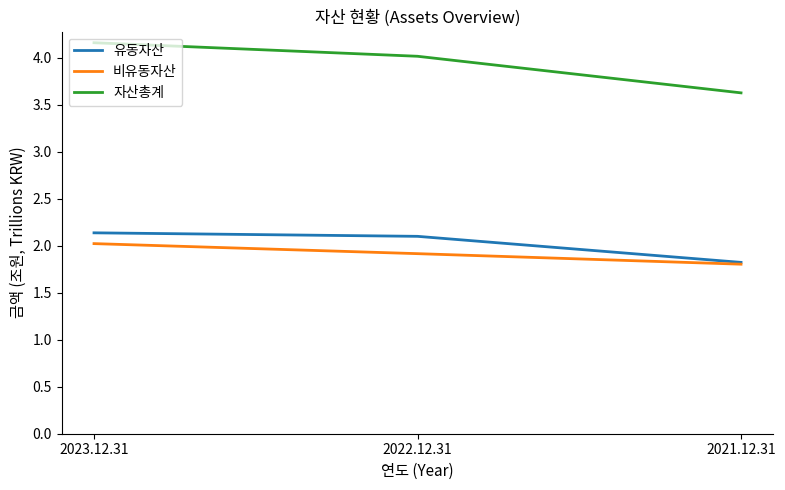

What is the difference between the highest and lowest values at 2021.12.31?

1.8